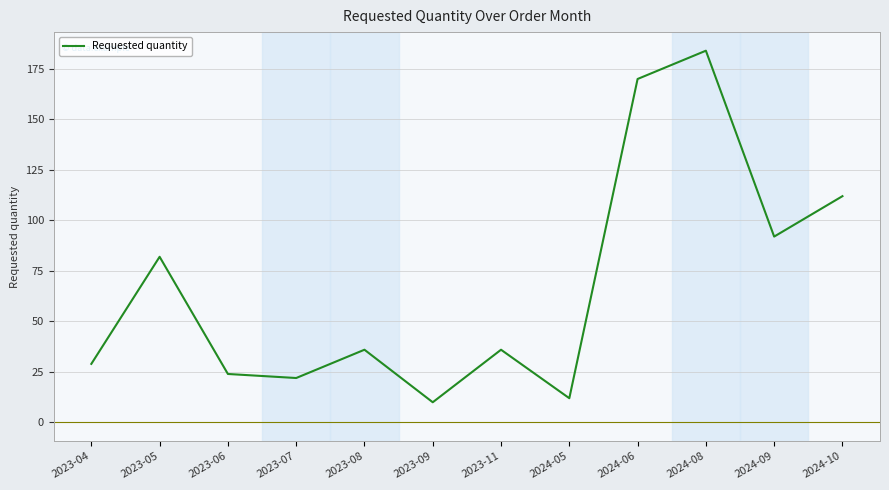

What is the greatest value displayed?

184